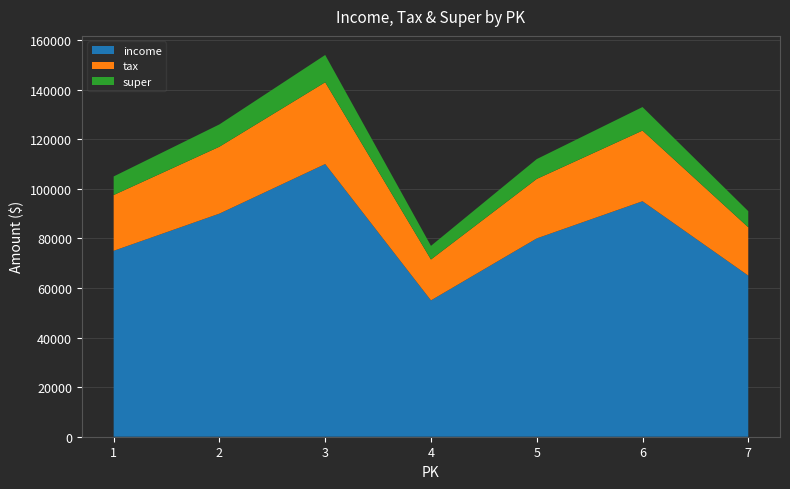

Reading left to right, extract all data points from this chart.

income: 75000	90000	110000	55000	80000	95000	65000
tax: 22500	27000	33000	16500	24000	28500	19500
super: 7500	9000	11000	5500	8000	9500	6500